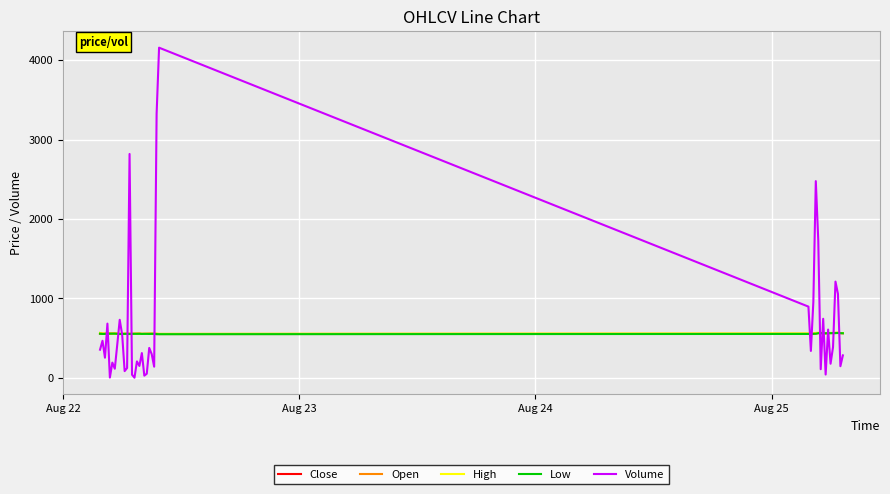

Which series has the largest range (max minus min)?

Volume